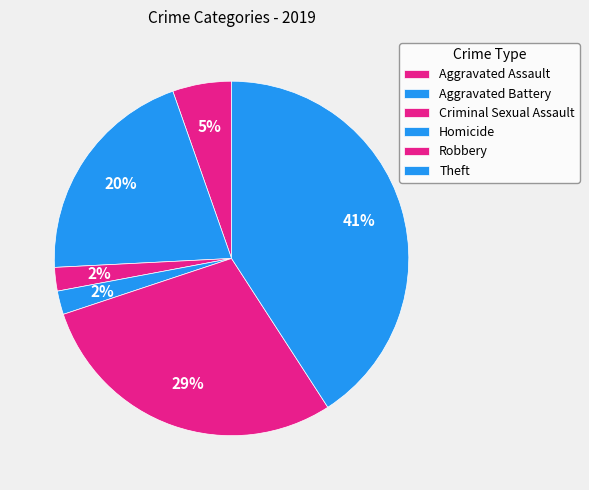

How many segments does this pie chart have?

6